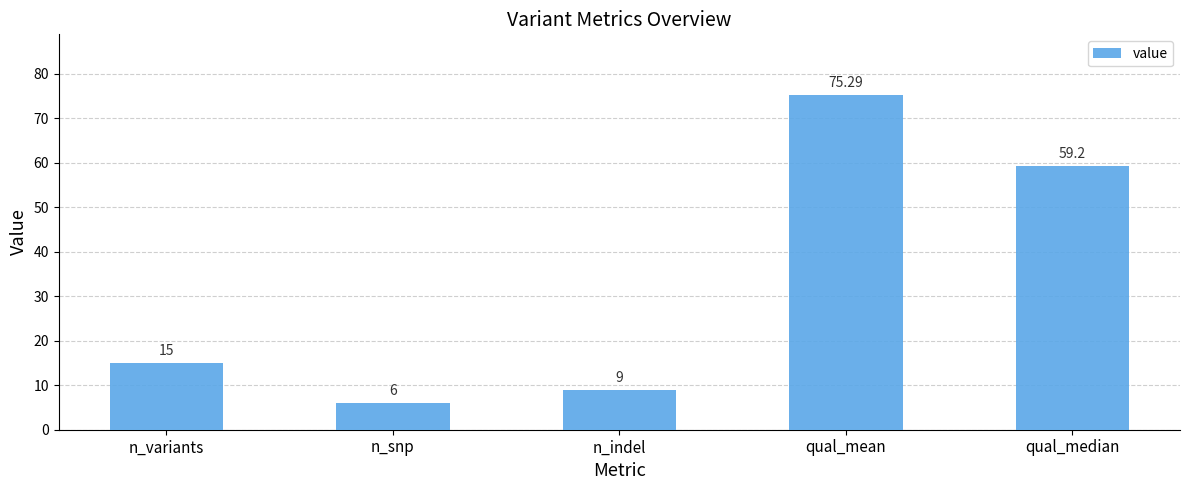

The chart shows a value of 6.0 at n_snp. True or false?

True